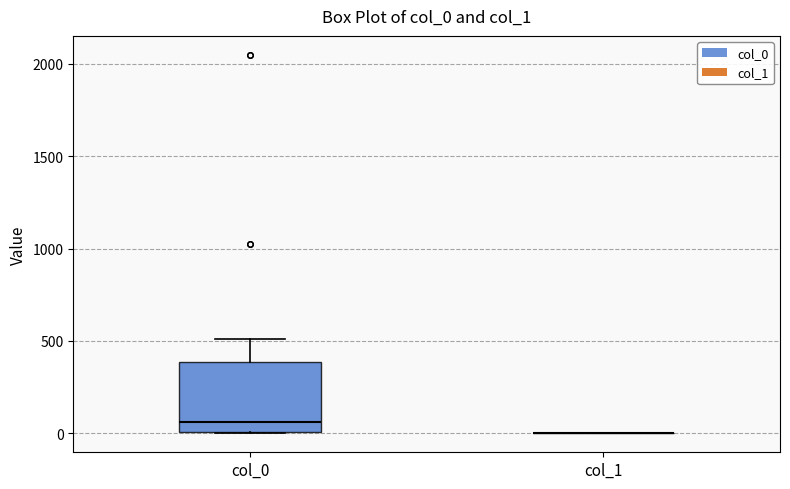

Where is the upper edge of the box for col_0 on the y-axis? The values are not printed on the chart, so give them approximately, as read against the axis.

400